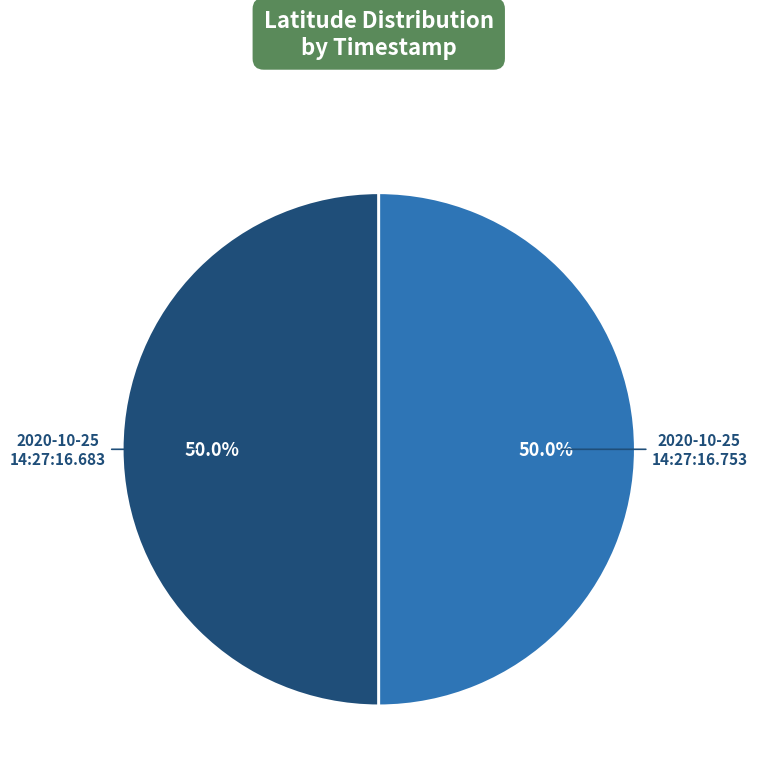

What percentage is NOT represented by 2020-10-25 14:27:16.753?

50.0%